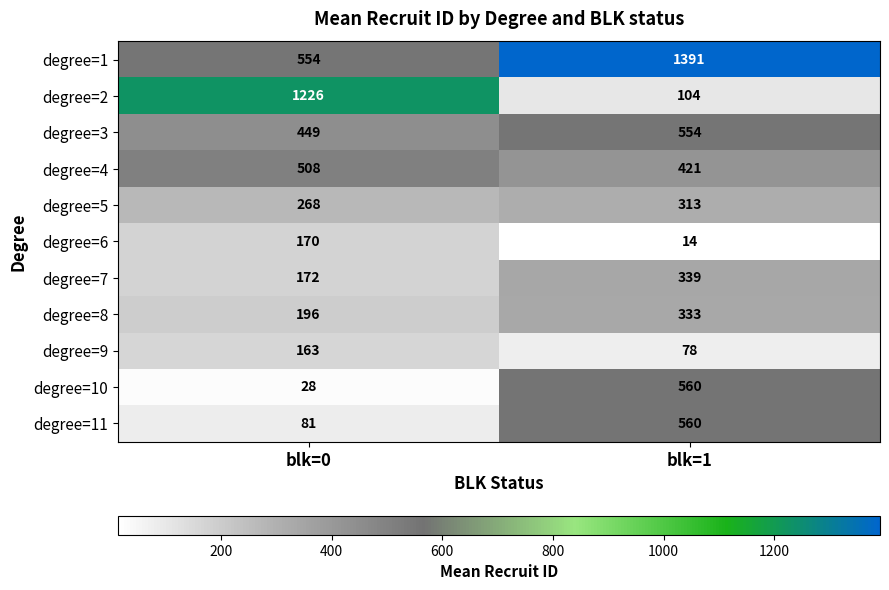

At which label is degree=3 closest to 501?

blk=0